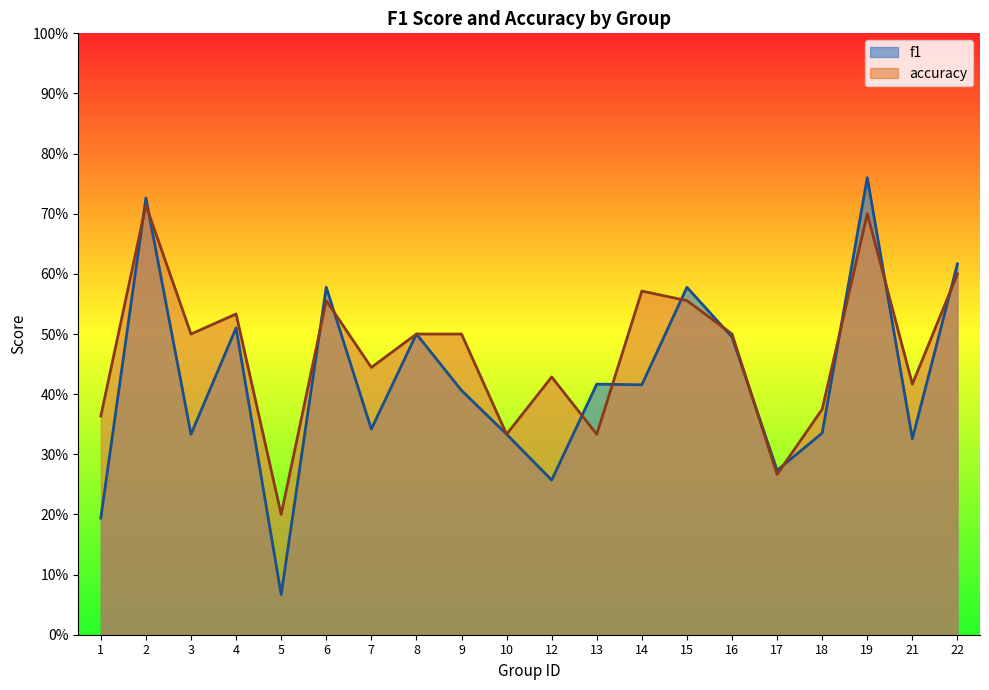

The value of accuracy at 21 is 0.7. True or false?

False